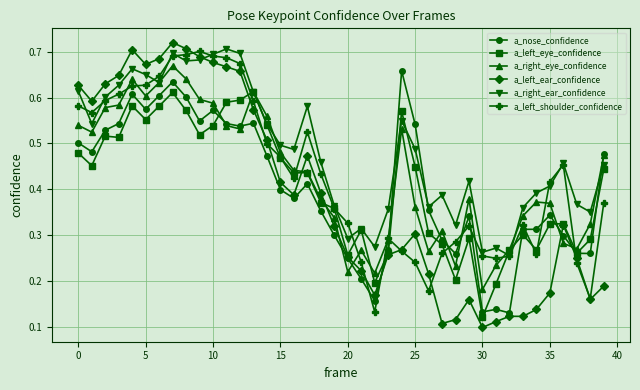

Which series has the largest total across all categories?

a_right_ear_confidence